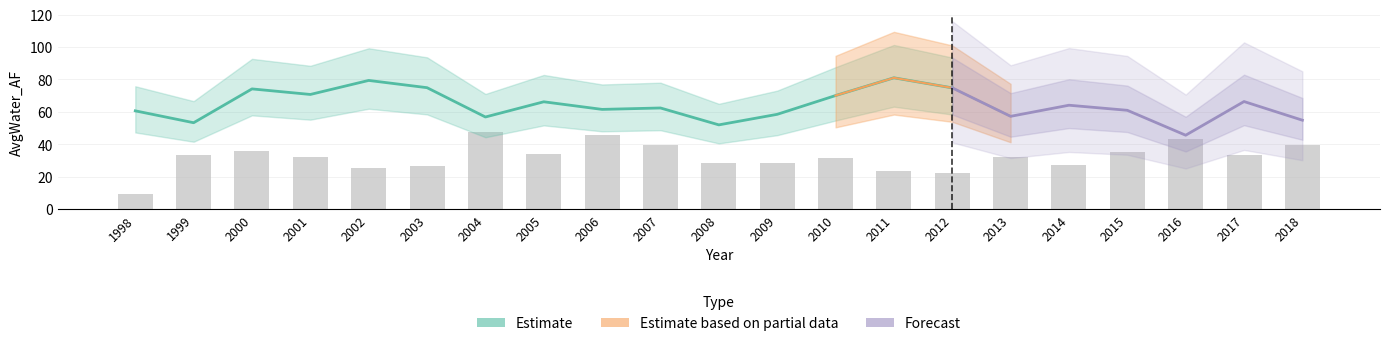

What is the sum of all values?

674.4